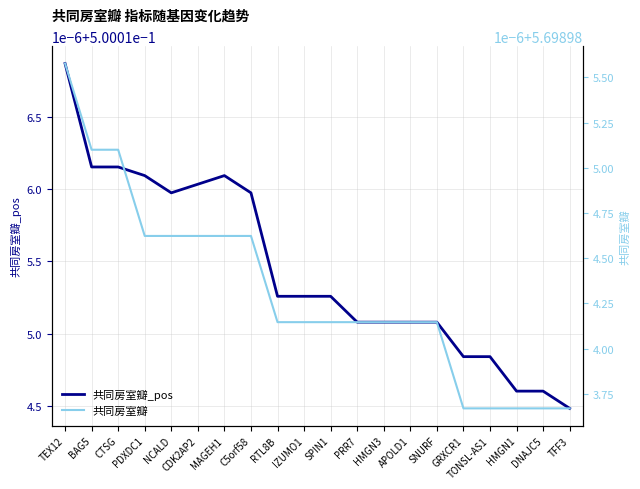

The 共同房室瓣_pos series shows 0.7 at PRR7. True or false?

False